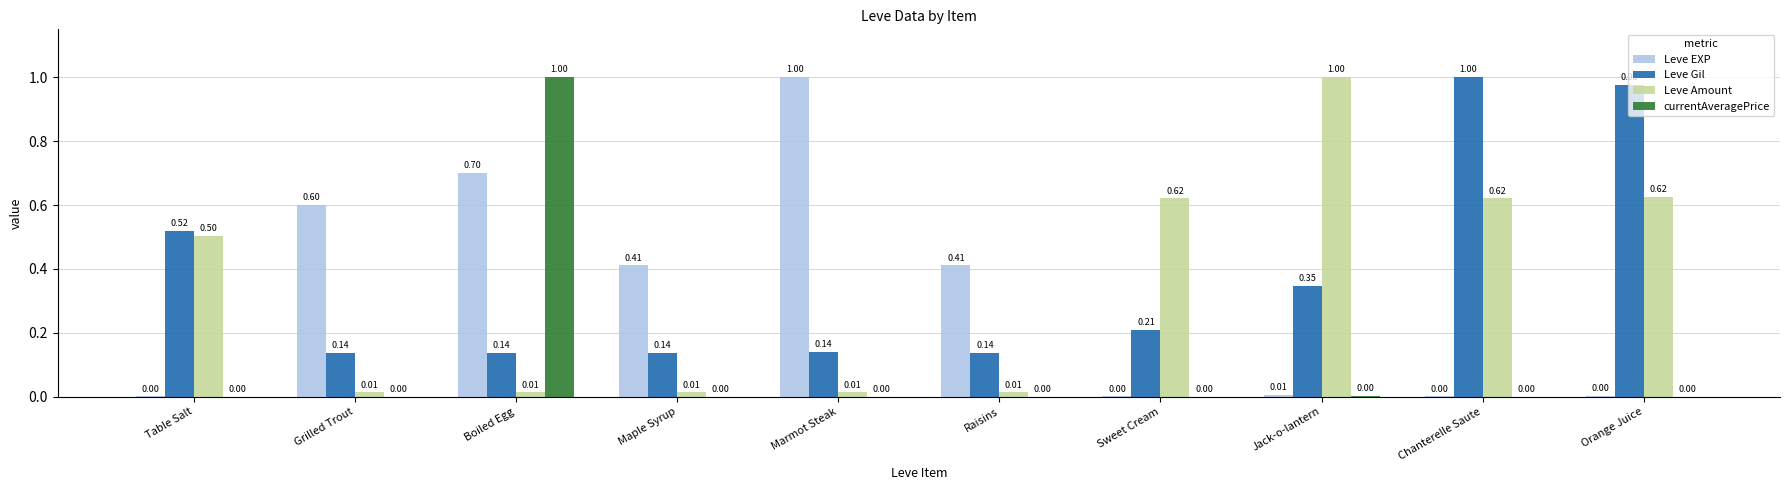

Between Marmot Steak and Chanterelle Saute, which series saw the biggest shift?

Leve EXP